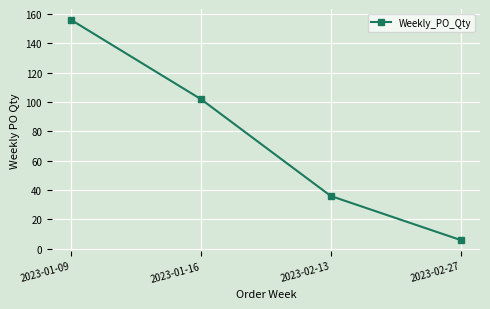

What is the label of the 1st point from the left?

2023-01-09